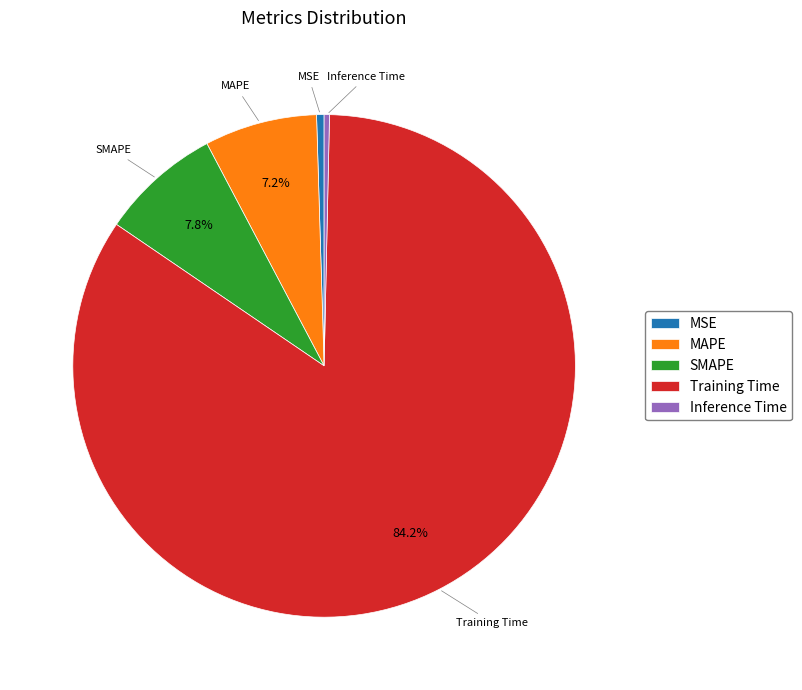

To the nearest percent, what is the difference between the largest and smallest slice percentages?

84%